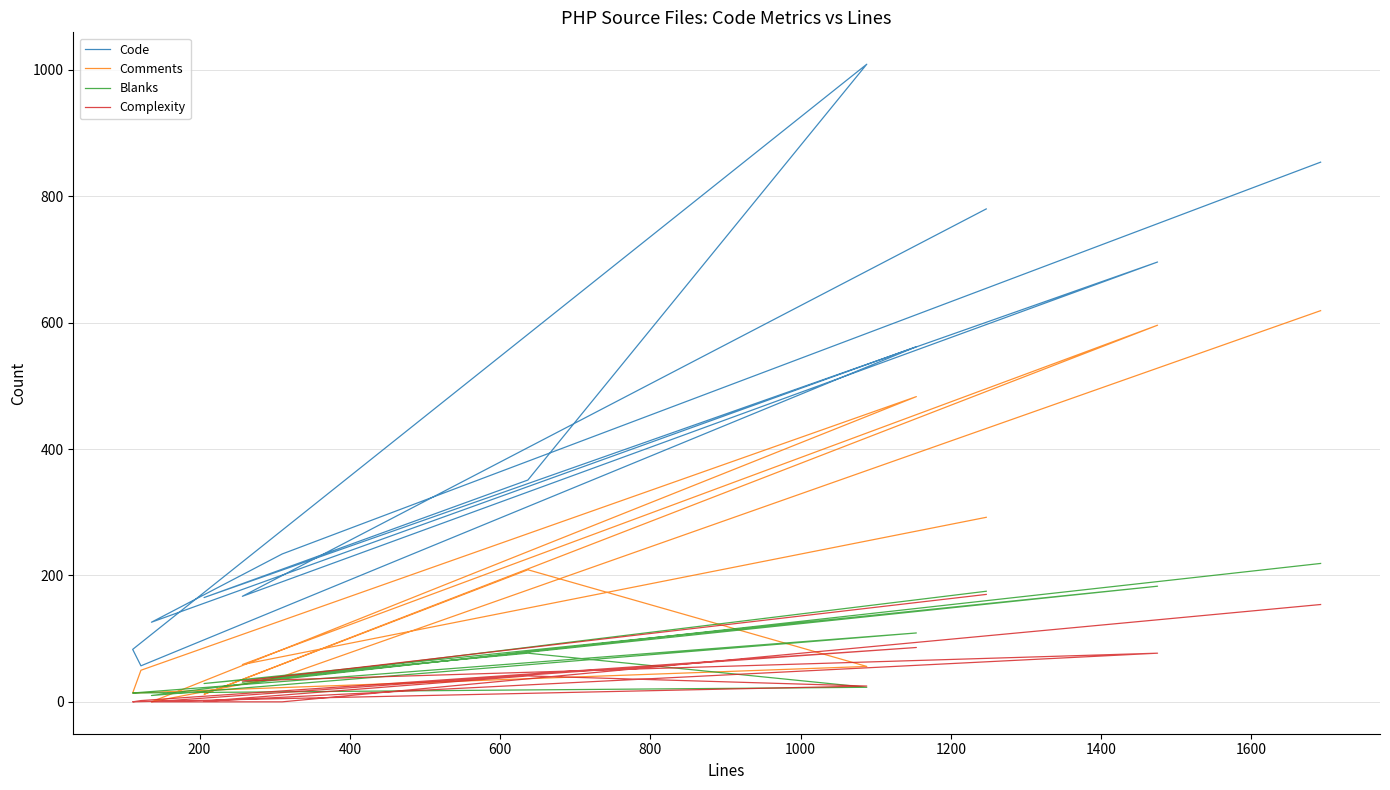

Is it true that Complexity equals 12 at 1400?

False